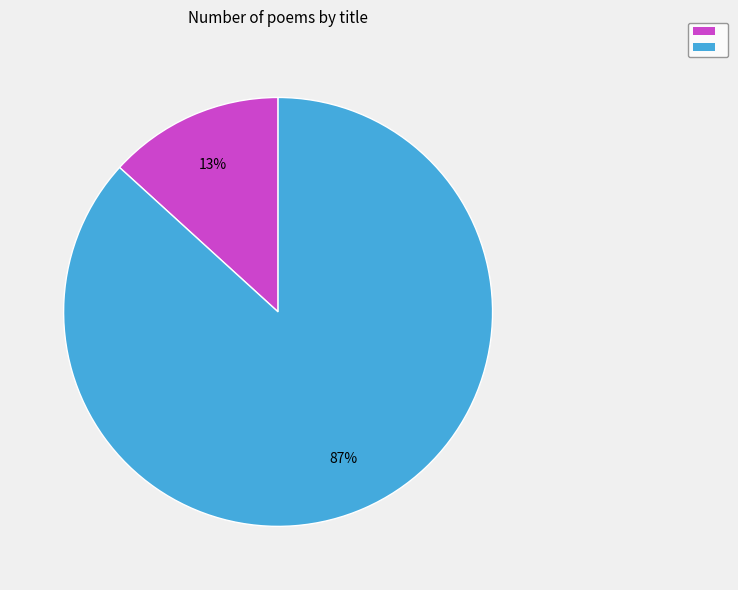

To the nearest percent, what is the average slice percentage?

50%